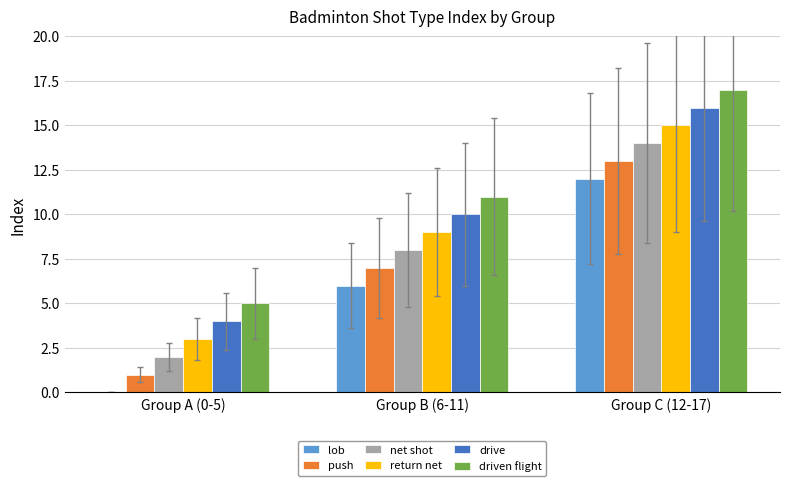

What is the sum of all drive values?

30